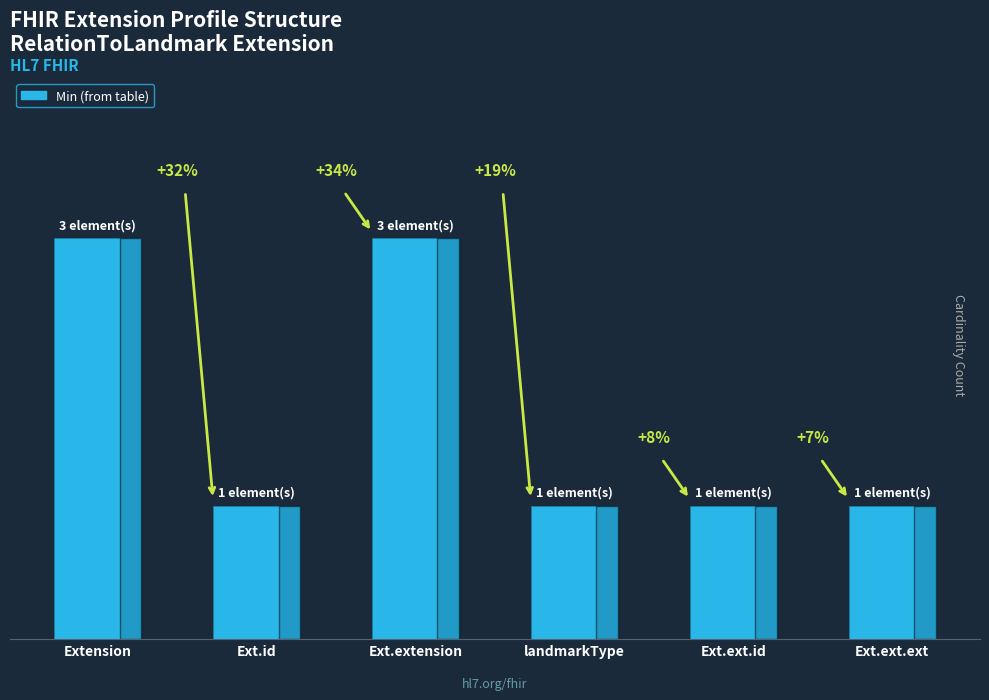

Is it true that the value at Ext.id is 2?

False